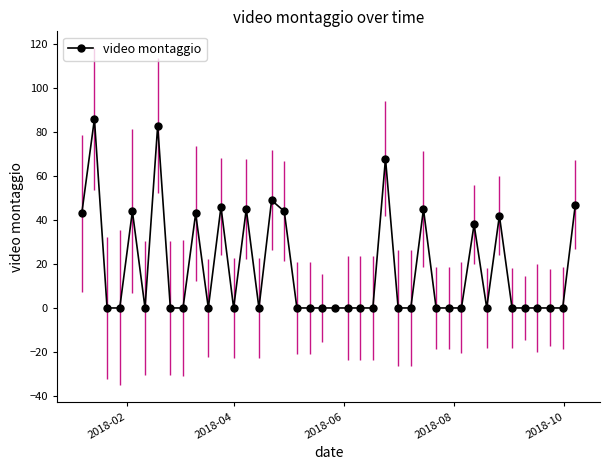

True or false: the data has more than 0 interior local peaks.

True